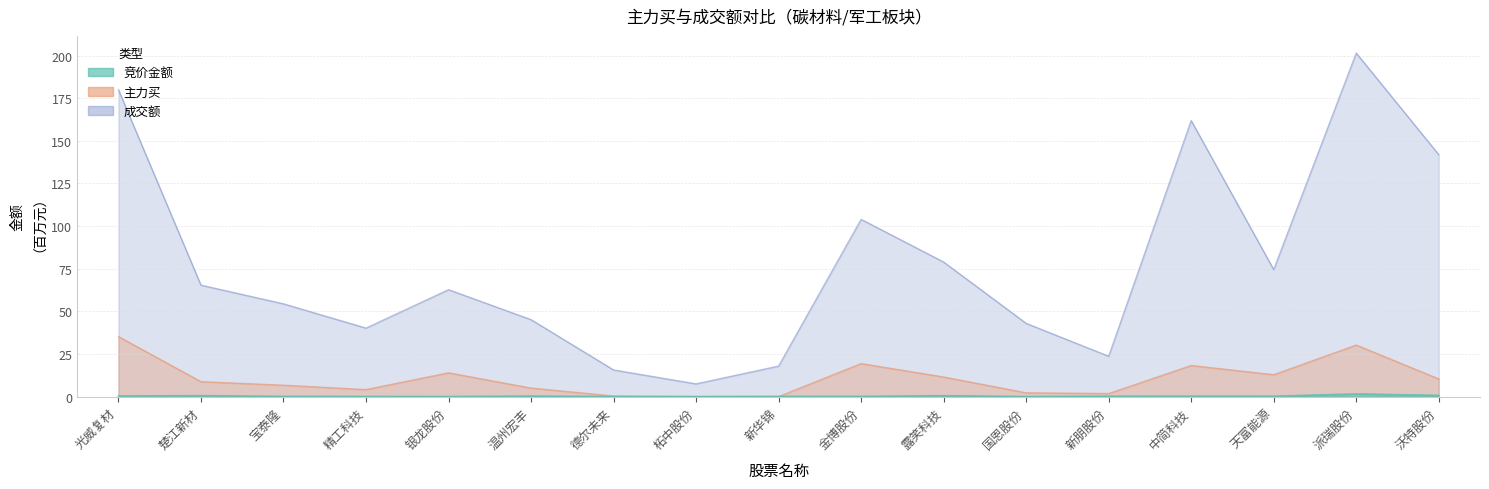

Reading left to right, transcribe all the data shown in this chart.

竞价金额: 0.4	0.6	0.1	0.1	0.0	0.3	0.0	0.0	0.1	0.1	0.6	0.0	0.2	0.3	0.3	1.6	0.7
主力买: 35.2	8.8	6.7	4.1	14.0	5.0	0.4	0.0	0.0	19.4	11.5	2.2	1.8	18.3	12.8	30.2	10.4
成交额: 180.0	65.4	54.4	40.2	62.7	45.1	15.6	7.5	17.9	104.0	78.9	43.0	23.7	161.9	74.5	201.5	141.9